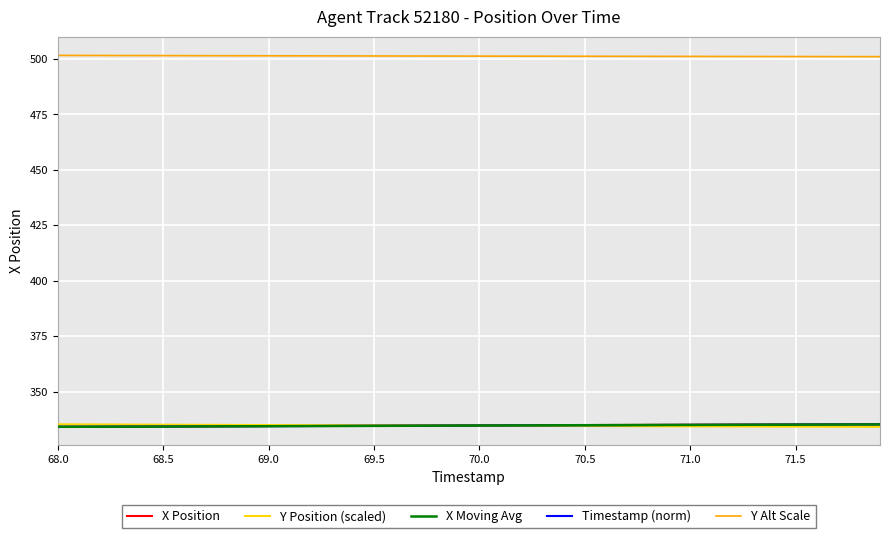

What is the maximum value for X Moving Avg?

335.1